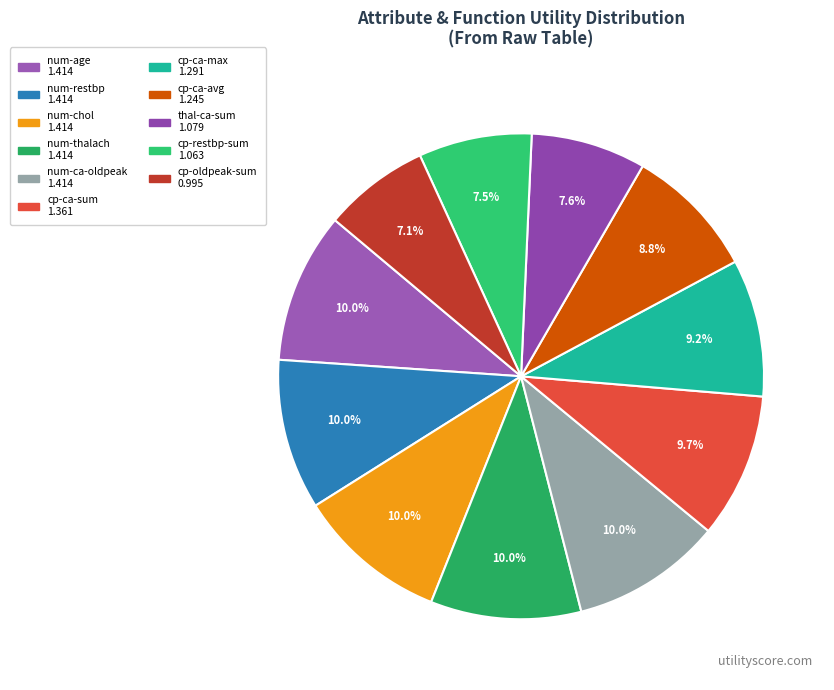

How many segments does this pie chart have?

11